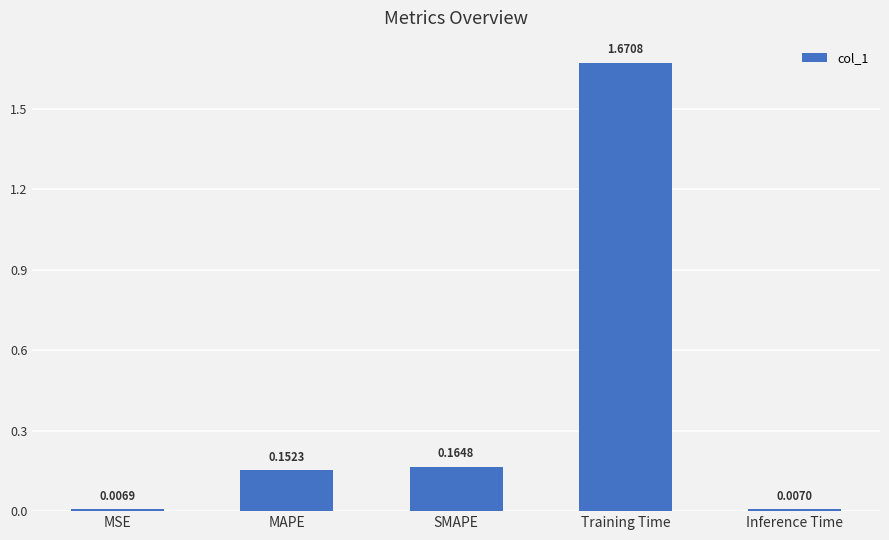

Does the chart contain any negative values?

No